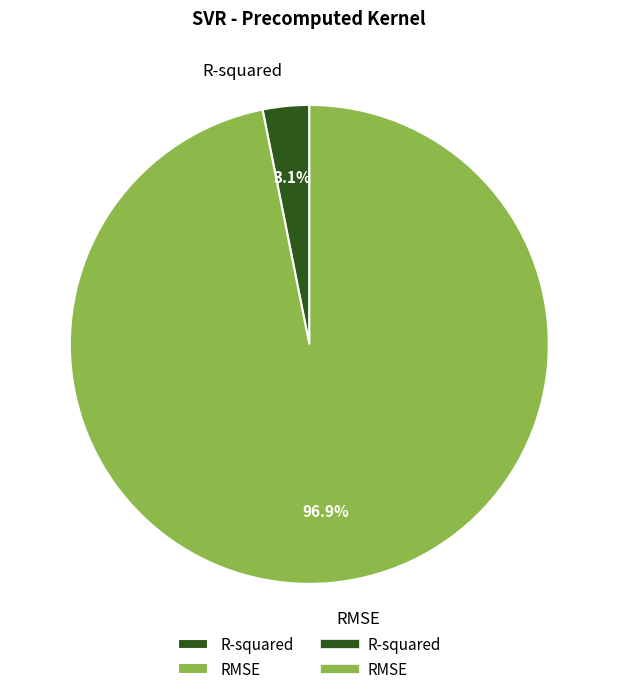

Between RMSE and R-squared, which is larger?

RMSE